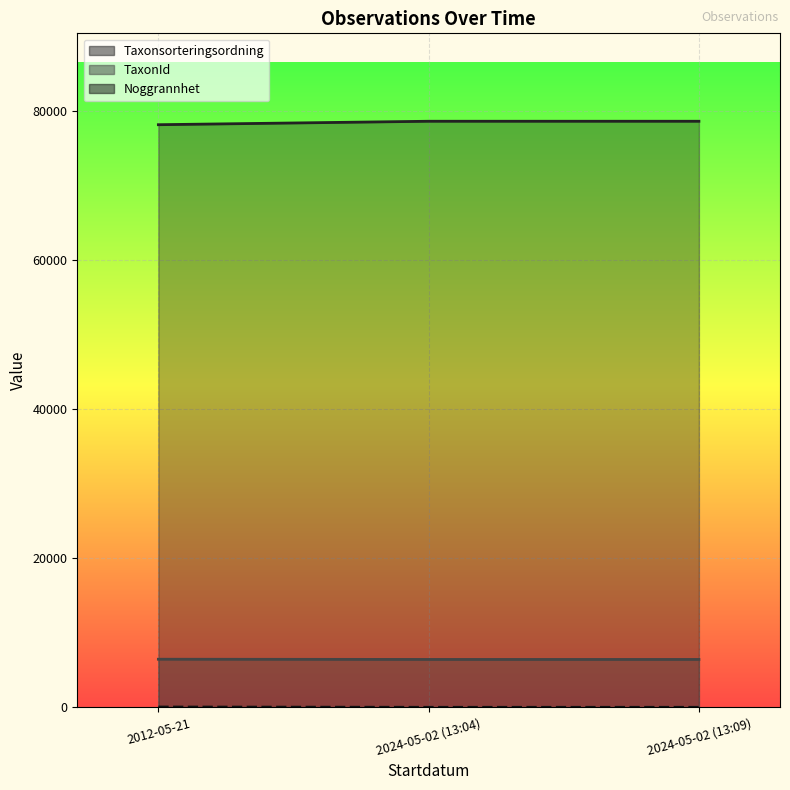

The Noggrannhet (line) series shows 17 at 2024-05-02 (13:04). True or false?

False